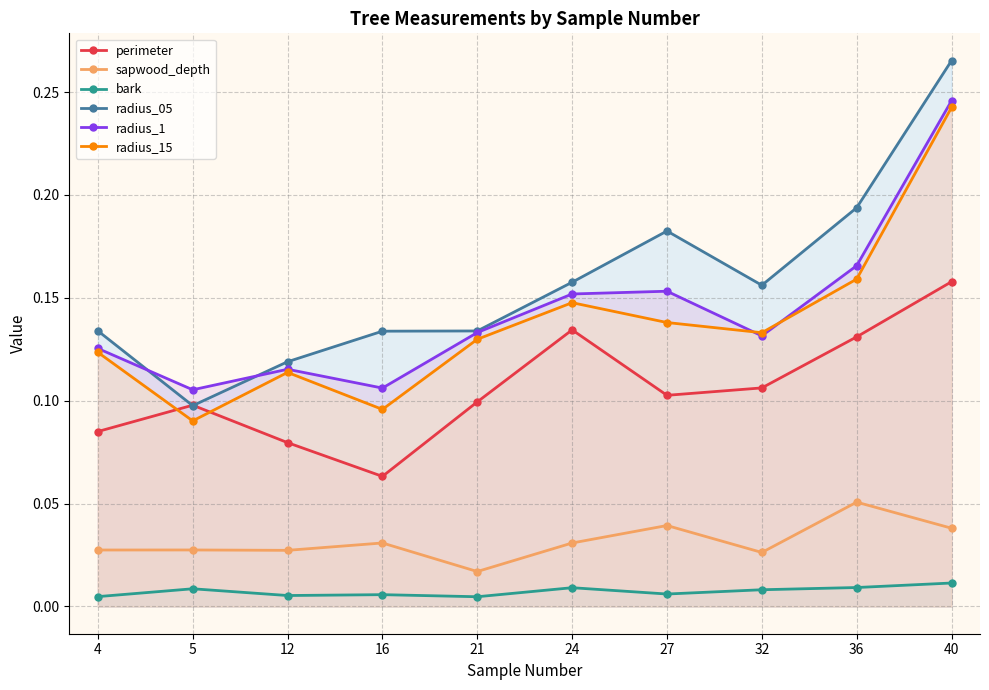

What is the value of the perimeter point at the 9th from the left?

0.1